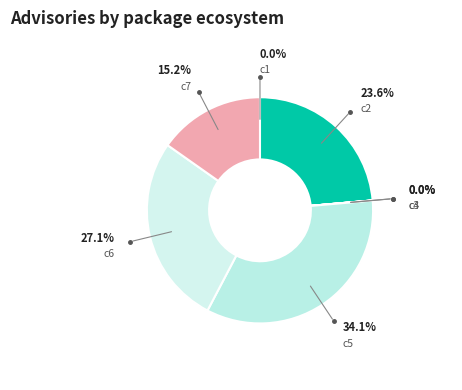

The c6 slice represents 27% of the pie. True or false?

True